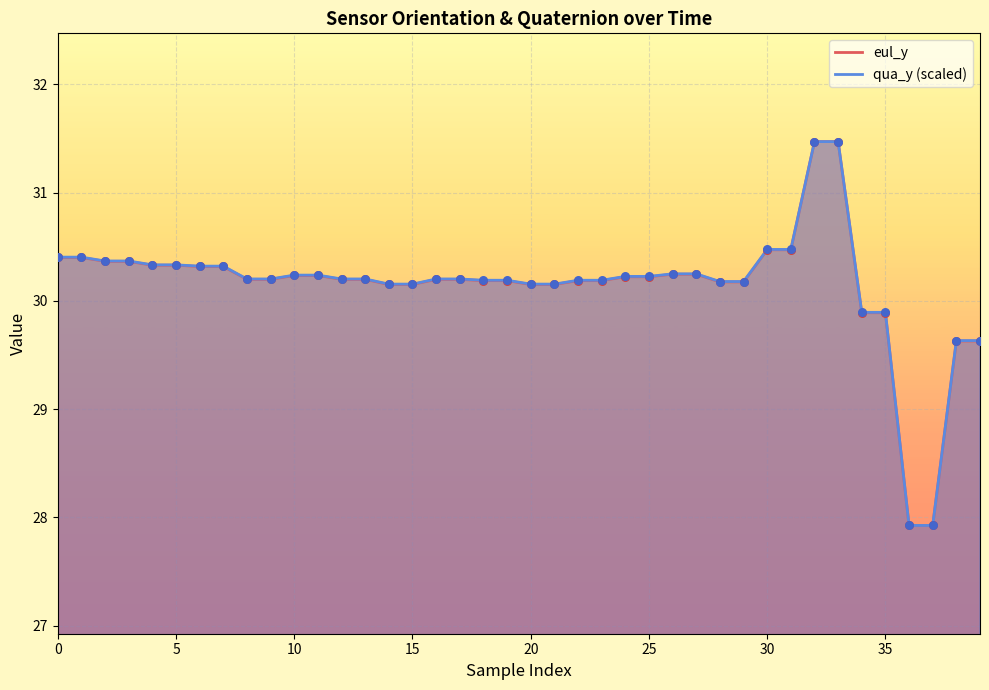

What are all the series names shown in the legend?

eul_y, qua_y